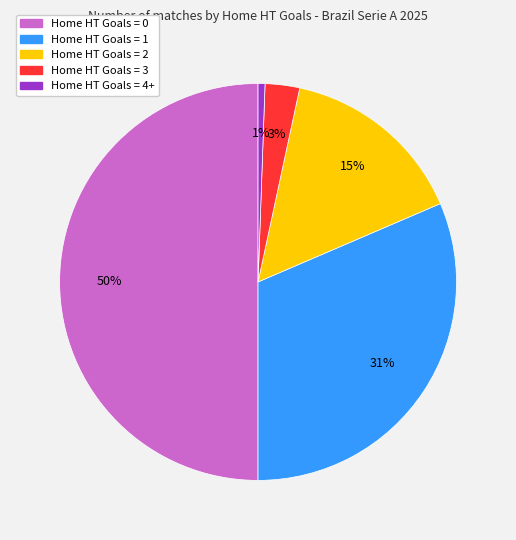

To the nearest percent, what is the average slice percentage?

20%